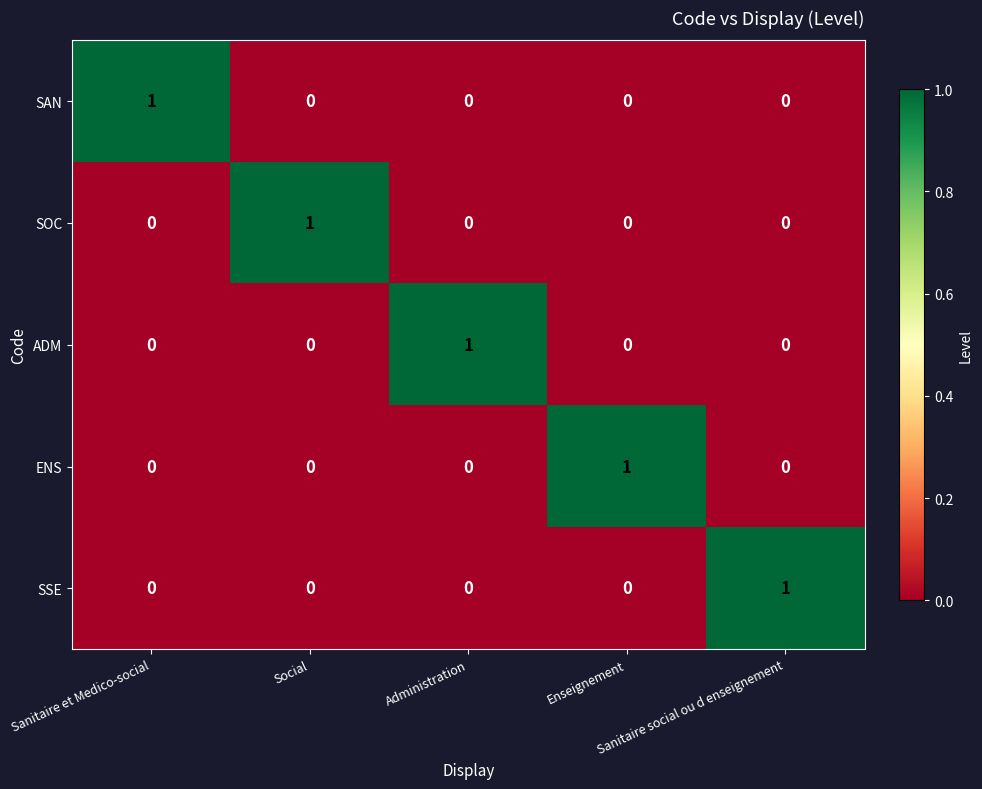

Count the number of data series in this chart.

5